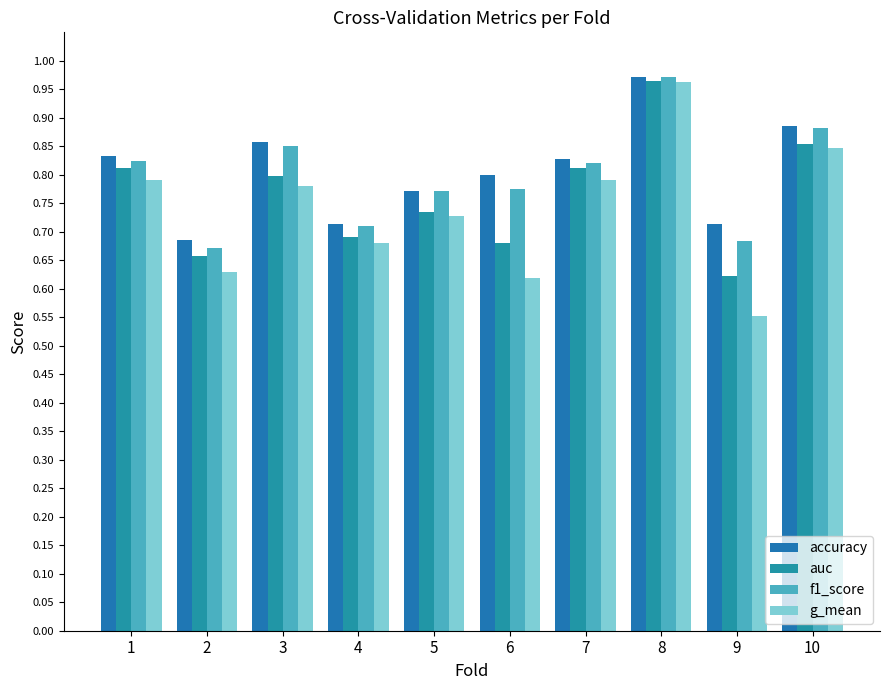

Is it true that g_mean equals 0.3 at 8?

False